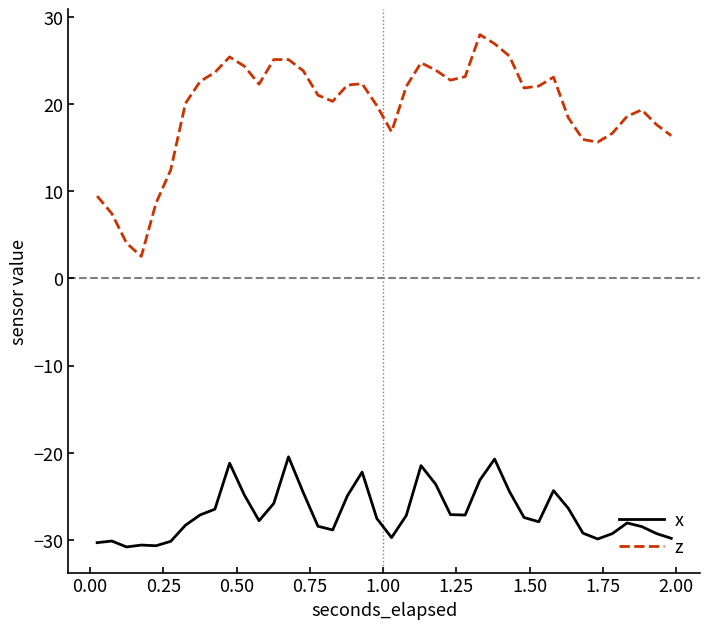

Which series has the largest total across all categories?

z